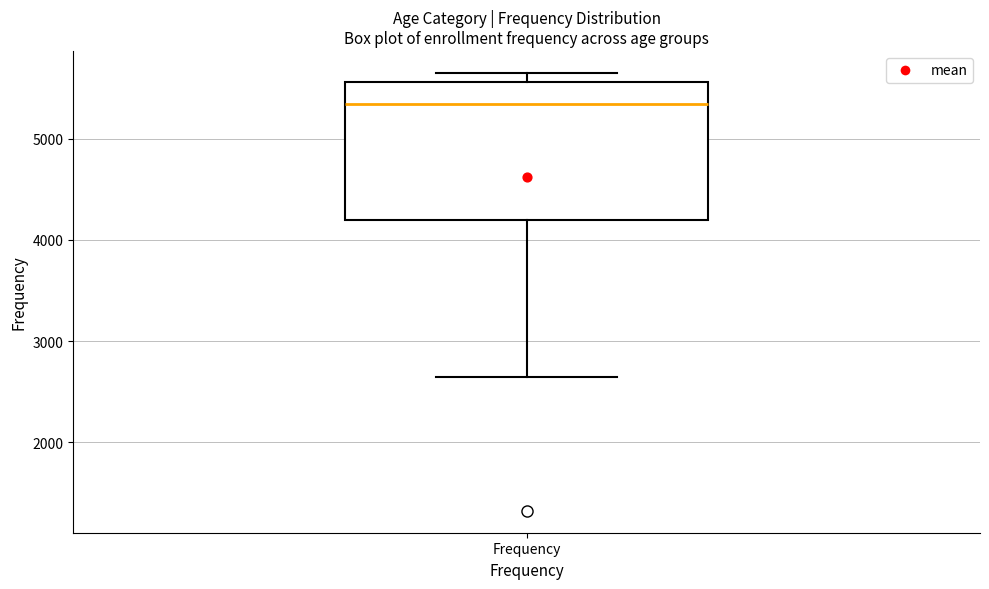

Transcribe this box plot: give where the median line is, the range the box spans, and where the two whiskers end, as read against the y-axis. The values are not printed on the chart, so give them approximately, as read against the axis.

median 5300, box 4200 to 5600, whiskers 2600 to 5700